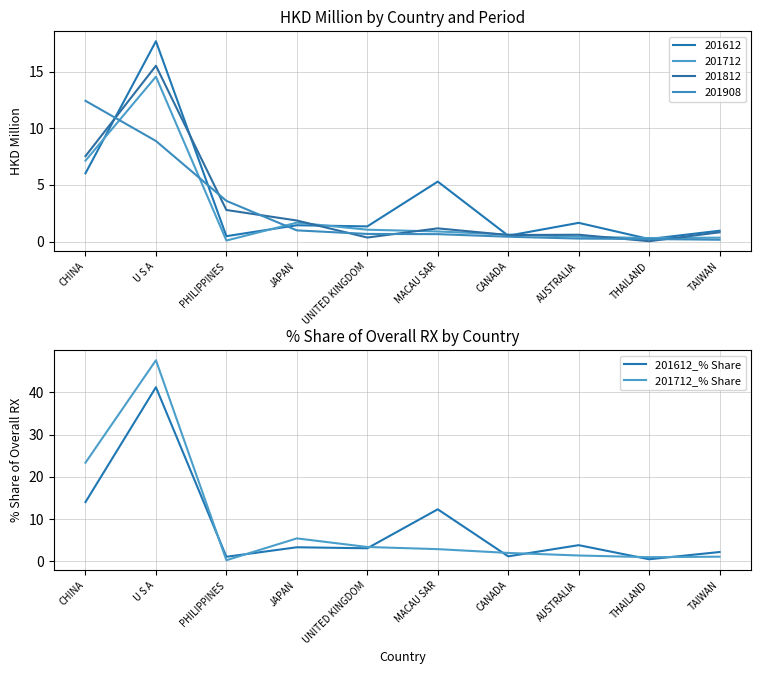

What is the value of the 201712_% Share point at the 9th from the left?

1.0